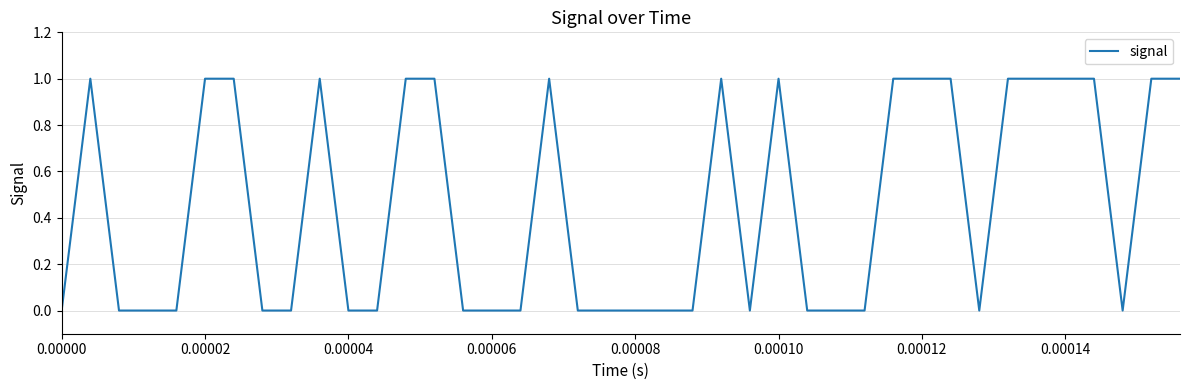

Is it true that the value at 0.00012 is 1?

True